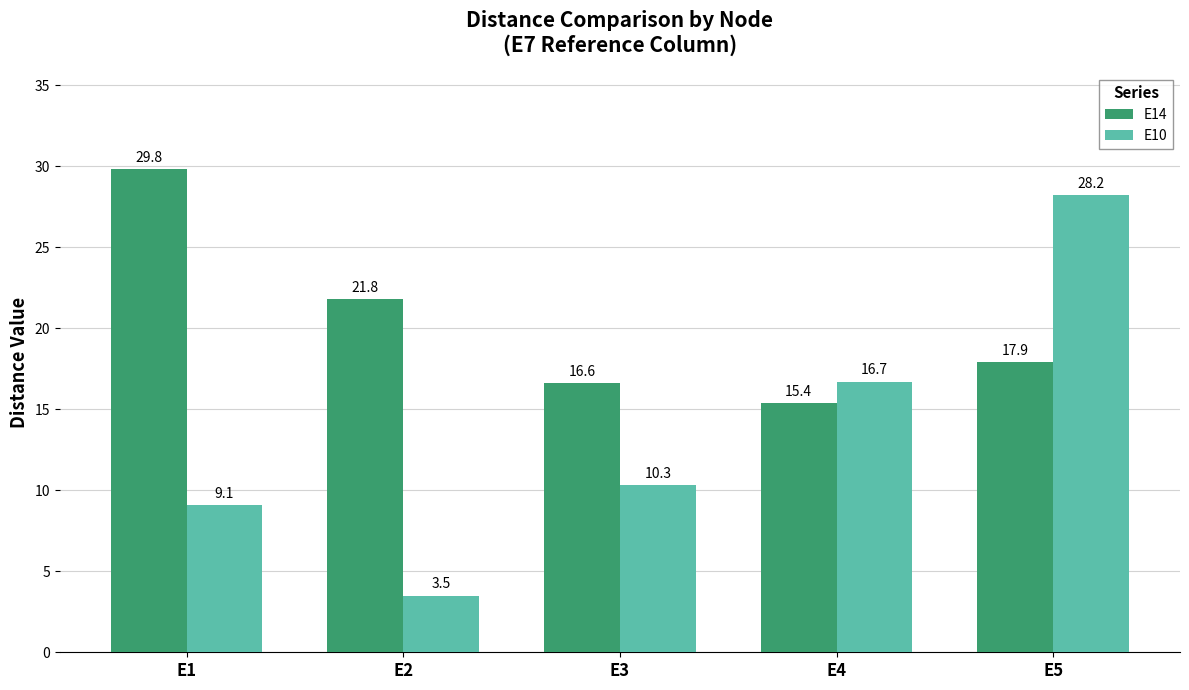

List the labels in order of E10 value, largest first.

E5, E4, E3, E1, E2